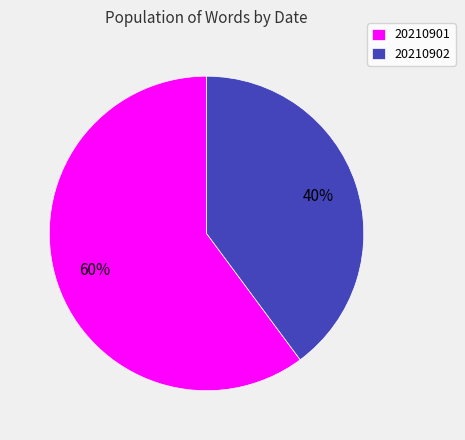

How many slices are in this pie chart?

2